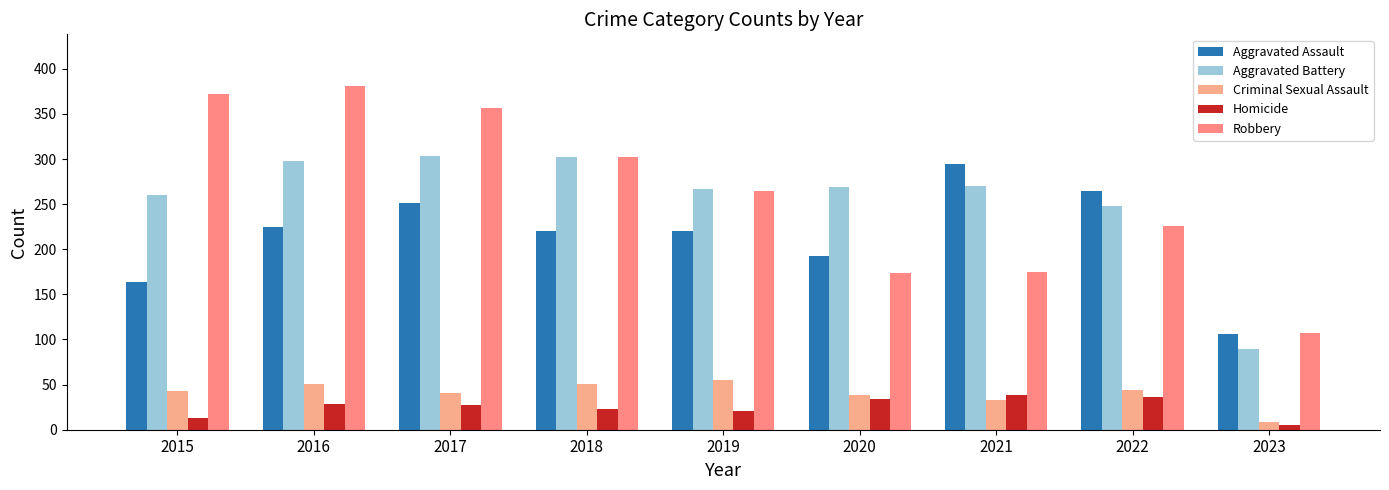

What is the difference between the second highest and minimum values in the Aggravated Battery series?

213